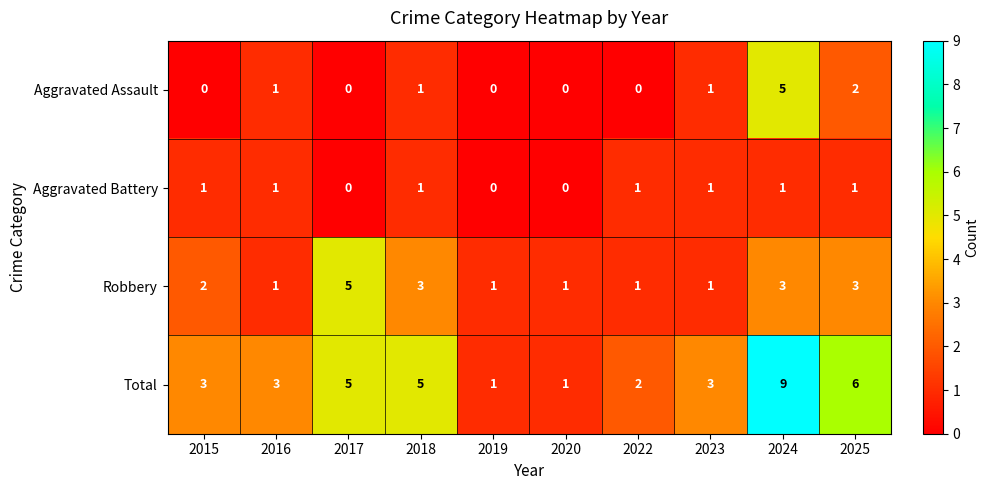

Which category has the highest value in the Robbery series?

2017